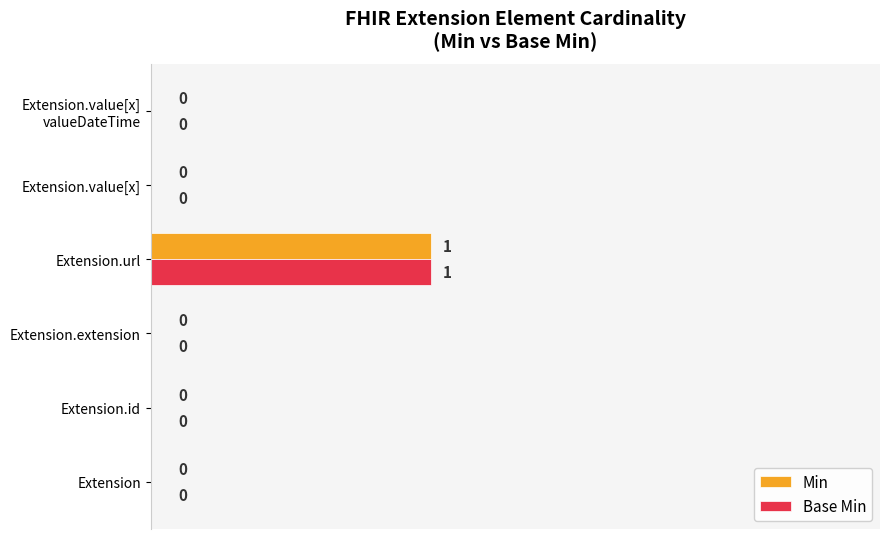

The Min series shows 0.3 at Extension.value[x]. True or false?

False